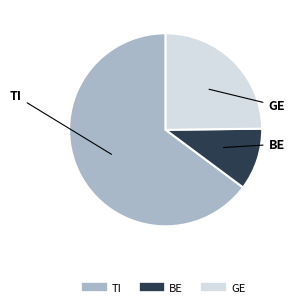

Does any single category account for the majority?

Yes